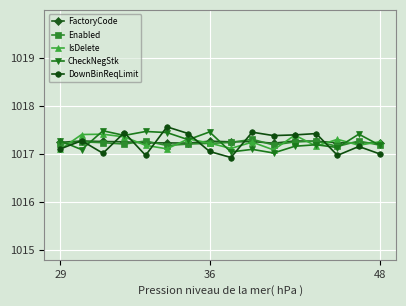

True or false: DownBinReqLimit and Enabled cross at least once.

True